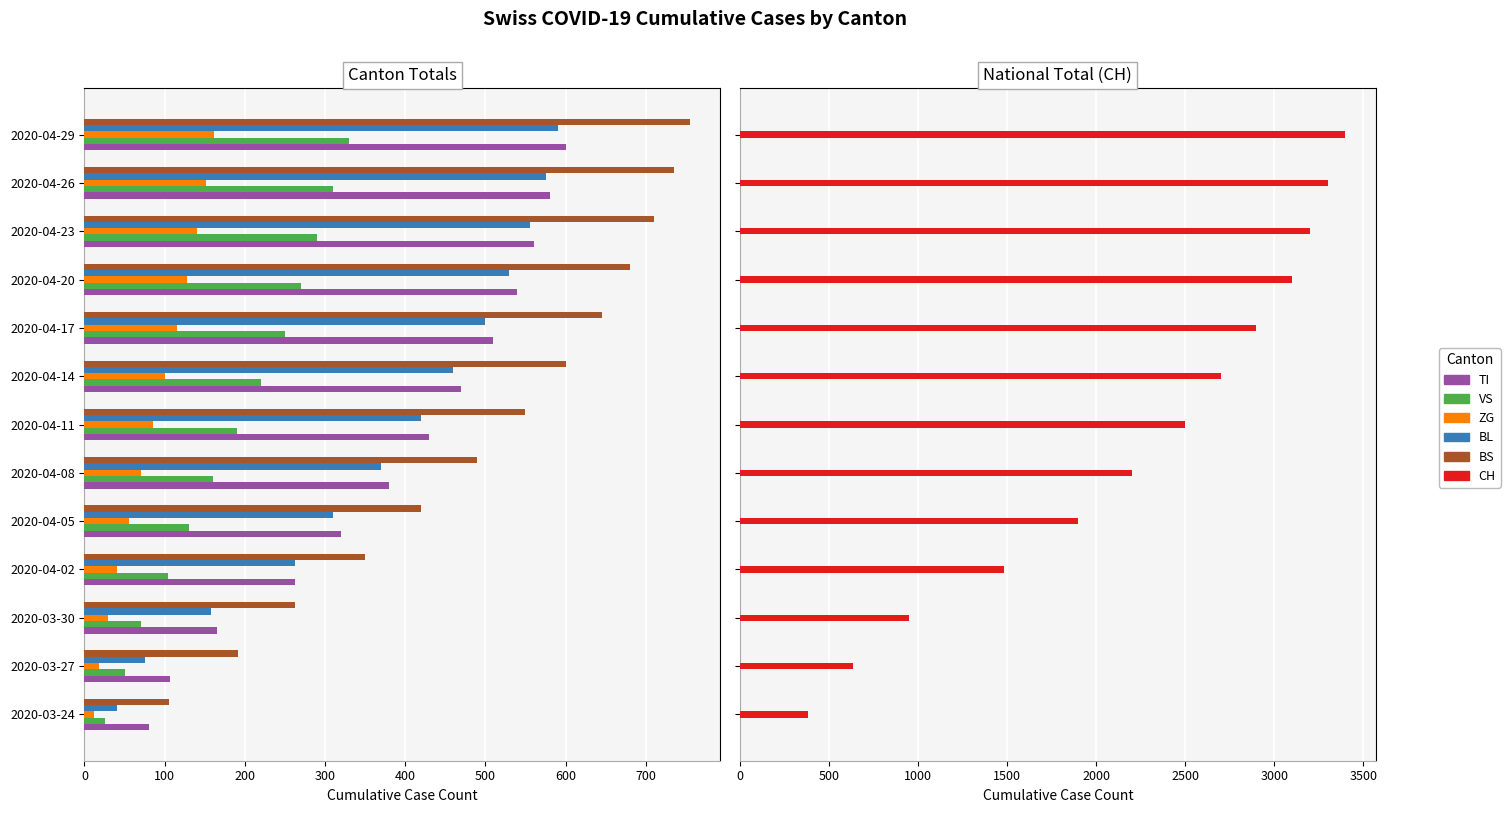

Is it true that BS equals 735 at 2020-04-26?

True